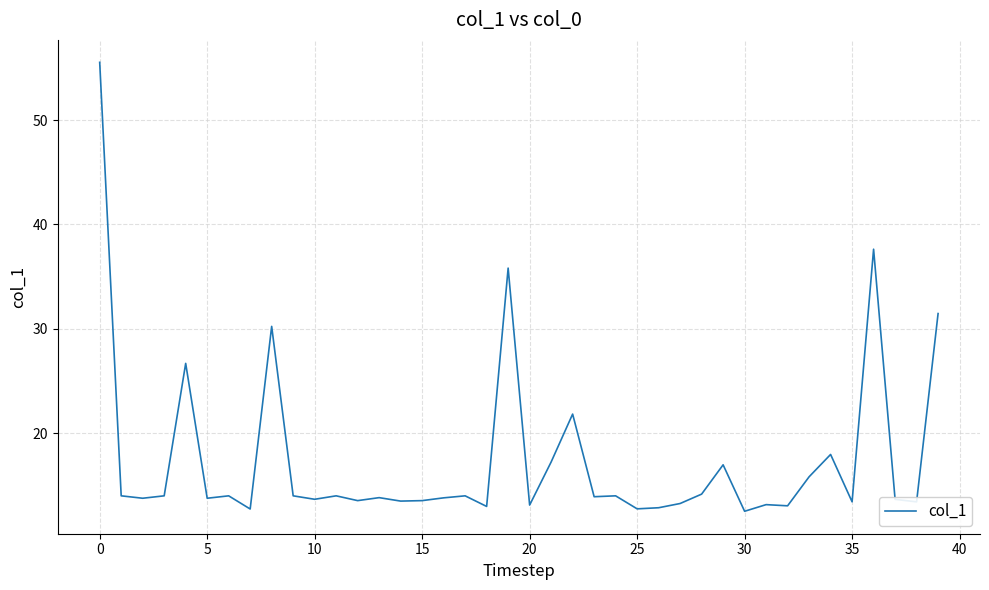

What is the difference between the maximum and minimum values?

43.0